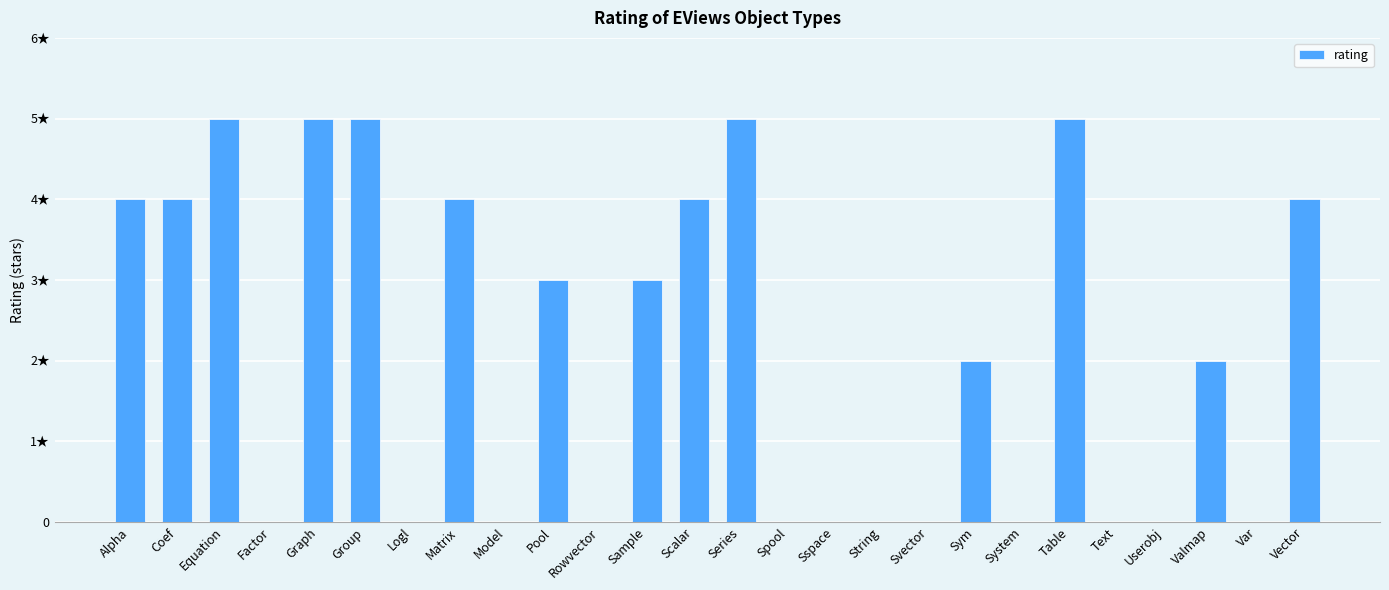

What is the label of the 12th bar from the right?

Spool